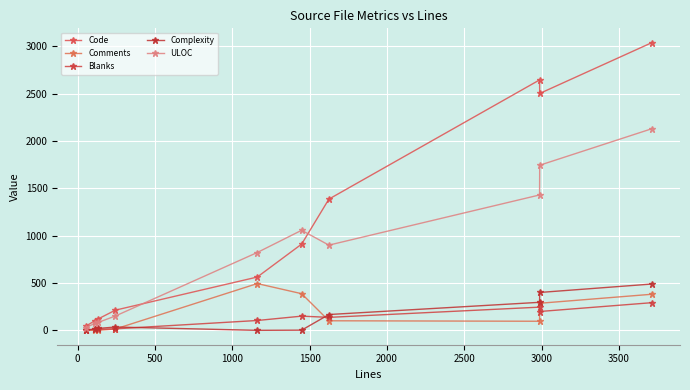

Reading left to right, extract all data points from this chart.

Code: 43	103	121	213	563	911	1386	2645	2502	3038
Comments: 0	1	1	14	494	387	101	96	286	381
Blanks: 8	9	11	16	104	150	137	245	199	292
Complexity: 1	14	20	35	0	2	167	296	400	489
ULOC: 29	74	84	151	822	1057	900	1430	1744	2129